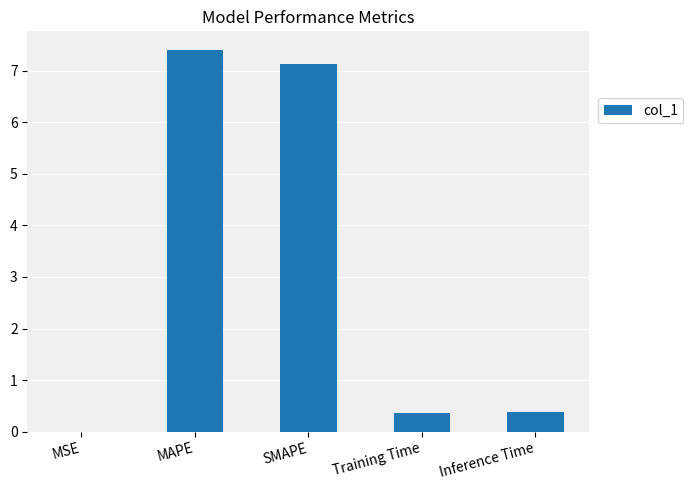

What is the sum of all values?

15.3